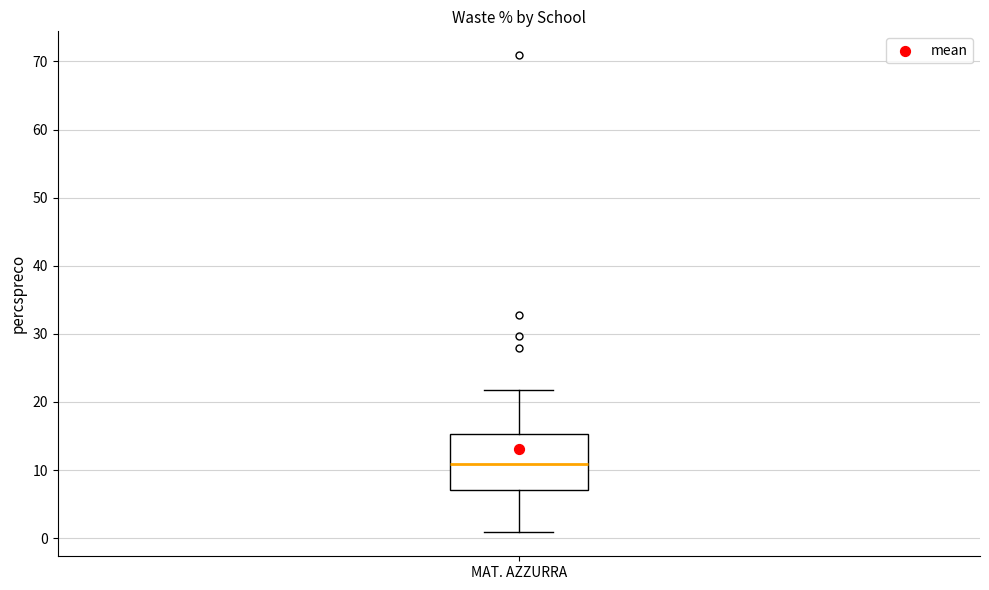

Where is the lower edge of the box for MAT. AZZURRA on the y-axis? The values are not printed on the chart, so give them approximately, as read against the axis.

7